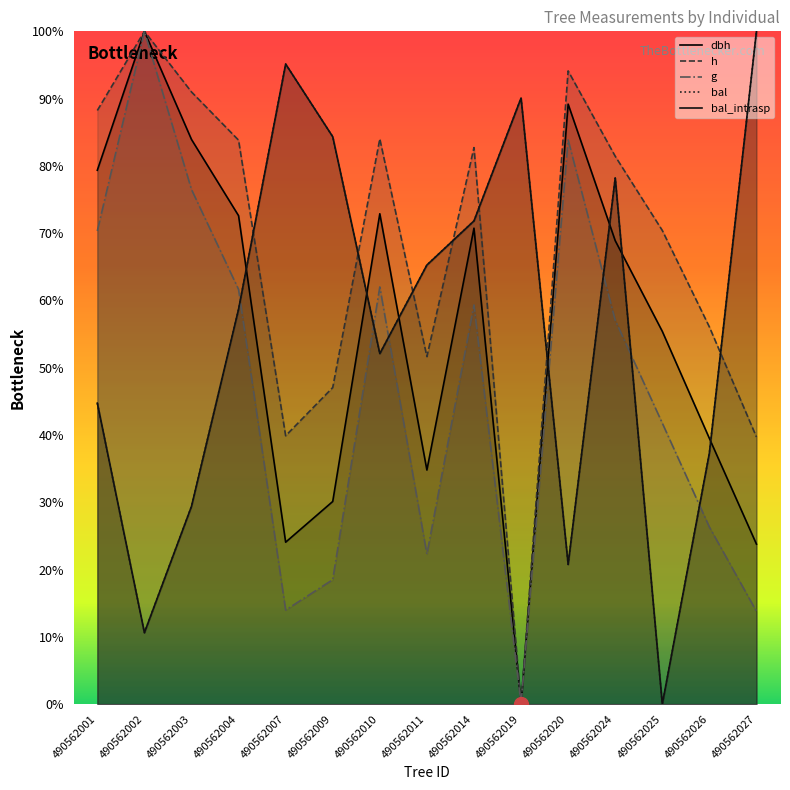

Which series has the largest total across all categories?

h